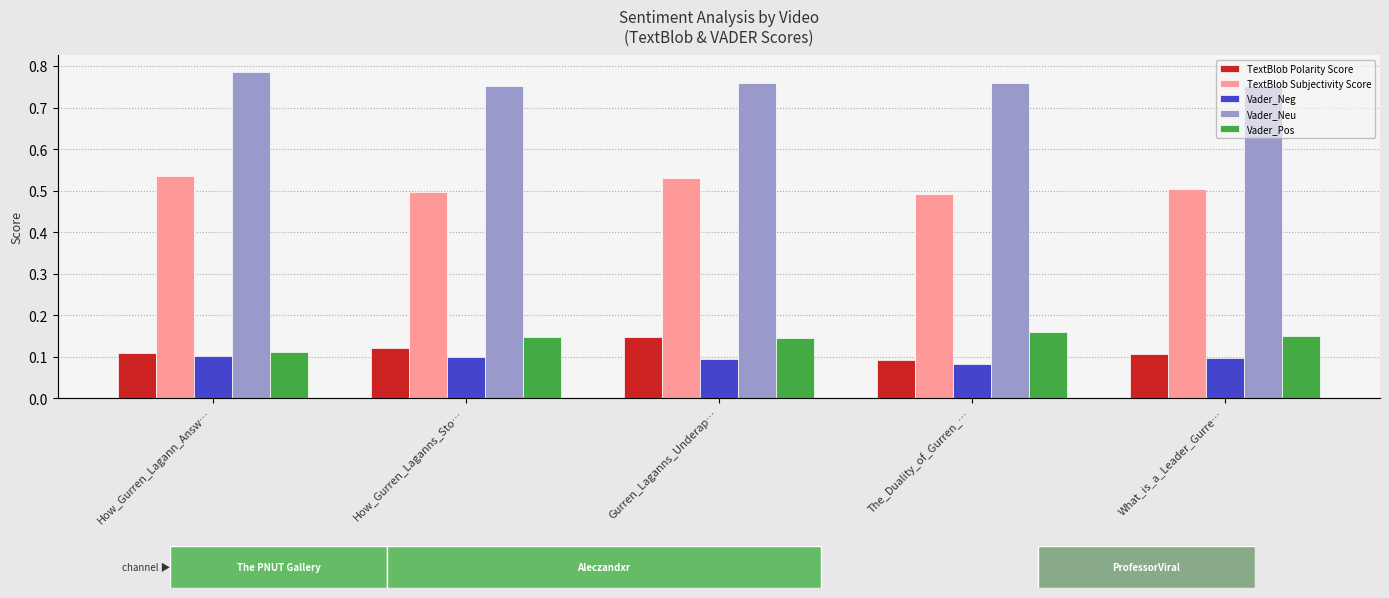

How many categories are shown in the chart?

5